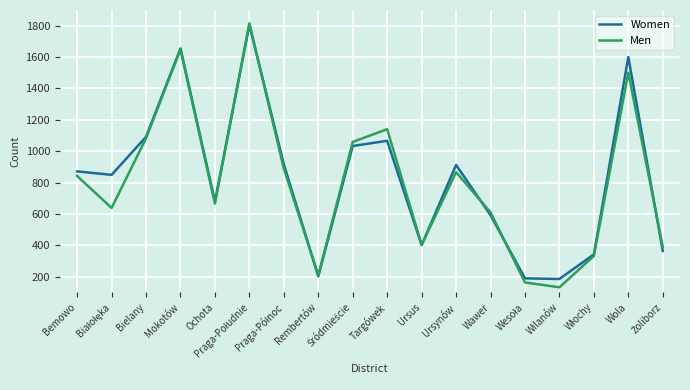

What is the highest value of the Women series?

1805